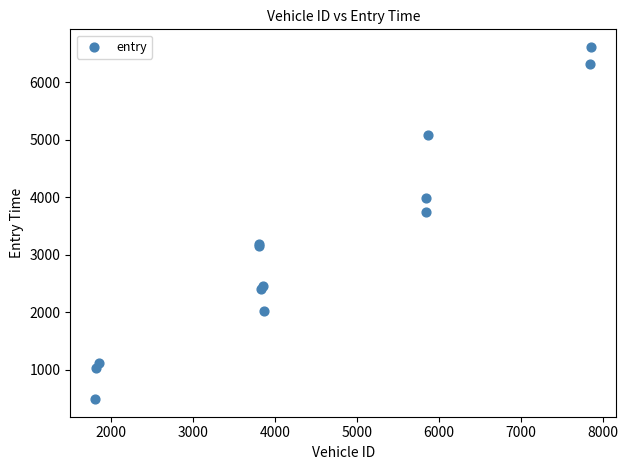

What Y value in the scatter plot is closest to 3553?

3736.7